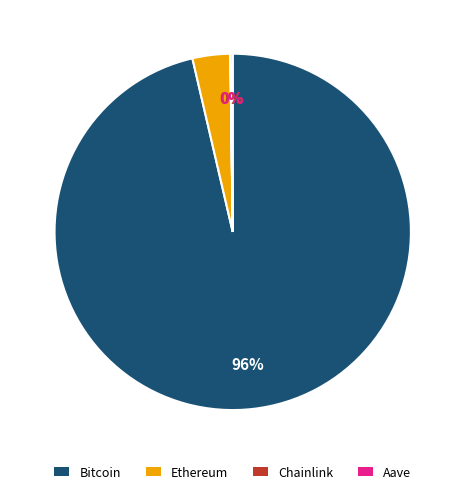

Is Bitcoin the majority of the pie?

Yes